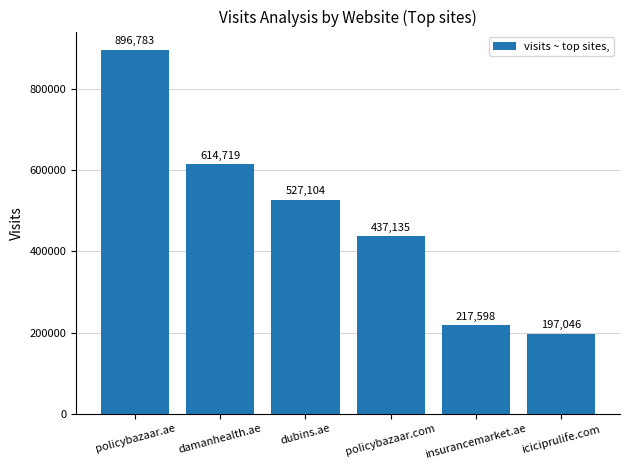

What is the difference between the values at insurancemarket.ae and iciciprulife.com?

20552